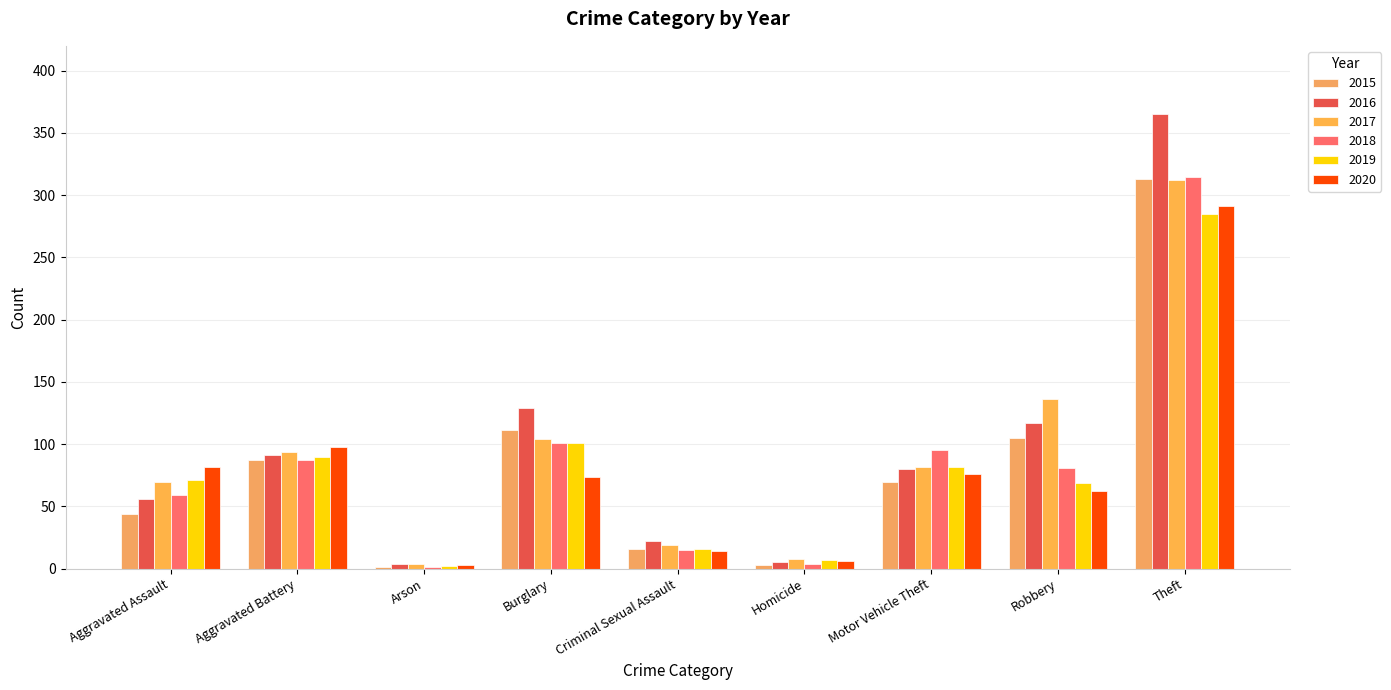

How many groups of bars are there?

9